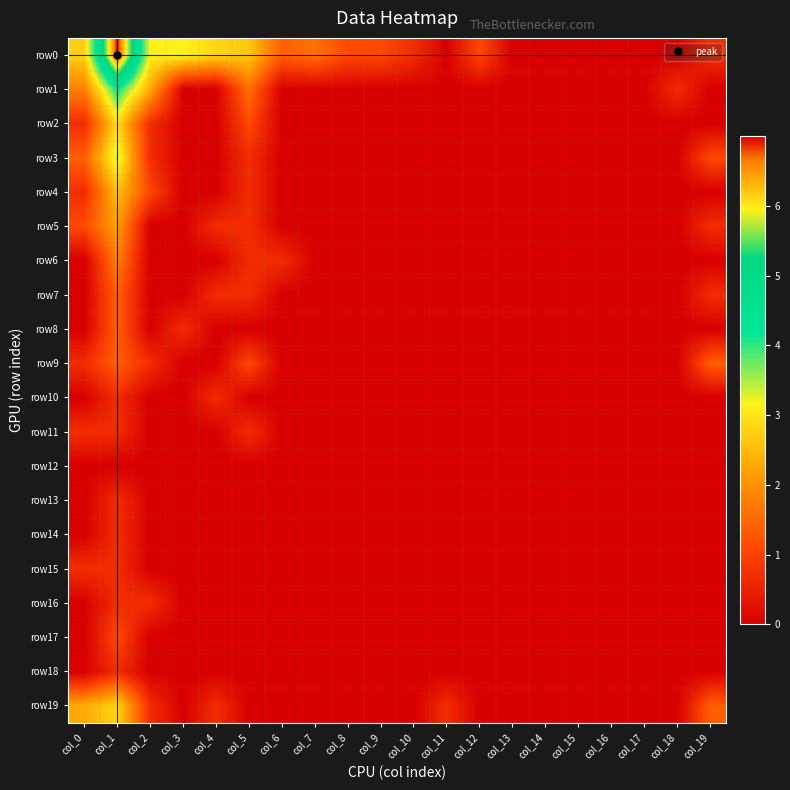

Reading left to right, list all the values displayed in this chart.

row0: col_0=2.8	col_1=7.0	col_2=3.1	col_3=3.2	col_4=2.8	col_5=2.6	col_6=1.4	col_7=1.6	col_8=1.1	col_9=1.1	col_10=0.7	col_11=0.0	col_12=1.1	col_13=0.0	col_14=0.0	col_15=0.0	col_16=0.0	col_17=0.0	col_18=0.0	col_19=0.7
row1: col_0=1.8	col_1=4.2	col_2=2.3	col_3=0.0	col_4=0.0	col_5=1.6	col_6=0.0	col_7=0.0	col_8=0.0	col_9=0.0	col_10=0.0	col_11=0.0	col_12=0.0	col_13=0.0	col_14=0.0	col_15=0.0	col_16=0.0	col_17=0.0	col_18=0.7	col_19=0.0
row2: col_0=0.7	col_1=2.9	col_2=0.7	col_3=0.0	col_4=0.0	col_5=1.1	col_6=0.0	col_7=0.0	col_8=0.0	col_9=0.0	col_10=0.0	col_11=0.0	col_12=0.0	col_13=0.0	col_14=0.0	col_15=0.0	col_16=0.0	col_17=0.0	col_18=0.0	col_19=0.0
row3: col_0=1.4	col_1=3.4	col_2=0.7	col_3=0.0	col_4=0.0	col_5=0.7	col_6=0.0	col_7=0.0	col_8=0.0	col_9=0.0	col_10=0.0	col_11=0.0	col_12=0.0	col_13=0.0	col_14=0.0	col_15=0.0	col_16=0.0	col_17=0.0	col_18=0.0	col_19=1.1
row4: col_0=0.7	col_1=2.6	col_2=1.1	col_3=0.0	col_4=0.0	col_5=0.7	col_6=0.0	col_7=0.0	col_8=0.0	col_9=0.0	col_10=0.0	col_11=0.0	col_12=0.0	col_13=0.0	col_14=0.0	col_15=0.0	col_16=0.0	col_17=0.0	col_18=0.0	col_19=0.0
row5: col_0=1.1	col_1=2.2	col_2=0.0	col_3=0.0	col_4=0.7	col_5=0.7	col_6=0.0	col_7=0.0	col_8=0.0	col_9=0.0	col_10=0.0	col_11=0.0	col_12=0.0	col_13=0.0	col_14=0.0	col_15=0.0	col_16=0.0	col_17=0.0	col_18=0.0	col_19=0.7
row6: col_0=0.0	col_1=1.8	col_2=0.0	col_3=0.0	col_4=0.0	col_5=0.7	col_6=0.7	col_7=0.0	col_8=0.0	col_9=0.0	col_10=0.0	col_11=0.0	col_12=0.0	col_13=0.0	col_14=0.0	col_15=0.0	col_16=0.0	col_17=0.0	col_18=0.0	col_19=0.0
row7: col_0=0.0	col_1=1.4	col_2=0.0	col_3=0.0	col_4=0.7	col_5=0.7	col_6=0.0	col_7=0.0	col_8=0.0	col_9=0.0	col_10=0.0	col_11=0.0	col_12=0.0	col_13=0.0	col_14=0.0	col_15=0.0	col_16=0.0	col_17=0.0	col_18=0.0	col_19=0.7
row8: col_0=0.0	col_1=1.4	col_2=0.0	col_3=0.7	col_4=0.0	col_5=0.0	col_6=0.0	col_7=0.0	col_8=0.0	col_9=0.0	col_10=0.0	col_11=0.0	col_12=0.0	col_13=0.0	col_14=0.0	col_15=0.0	col_16=0.0	col_17=0.0	col_18=0.0	col_19=0.0
row9: col_0=0.7	col_1=1.4	col_2=0.7	col_3=0.0	col_4=0.0	col_5=1.1	col_6=0.0	col_7=0.0	col_8=0.0	col_9=0.0	col_10=0.0	col_11=0.0	col_12=0.0	col_13=0.0	col_14=0.0	col_15=0.0	col_16=0.0	col_17=0.0	col_18=0.0	col_19=1.4
row10: col_0=0.0	col_1=0.7	col_2=0.0	col_3=0.0	col_4=0.7	col_5=0.0	col_6=0.0	col_7=0.0	col_8=0.0	col_9=0.0	col_10=0.0	col_11=0.0	col_12=0.0	col_13=0.0	col_14=0.0	col_15=0.0	col_16=0.0	col_17=0.0	col_18=0.0	col_19=0.0
row11: col_0=0.7	col_1=0.7	col_2=0.0	col_3=0.0	col_4=0.0	col_5=0.7	col_6=0.0	col_7=0.0	col_8=0.0	col_9=0.0	col_10=0.0	col_11=0.0	col_12=0.0	col_13=0.0	col_14=0.0	col_15=0.0	col_16=0.0	col_17=0.0	col_18=0.0	col_19=0.0
row12: col_0=0.0	col_1=0.0	col_2=0.0	col_3=0.0	col_4=0.0	col_5=0.0	col_6=0.0	col_7=0.0	col_8=0.0	col_9=0.0	col_10=0.0	col_11=0.0	col_12=0.0	col_13=0.0	col_14=0.0	col_15=0.0	col_16=0.0	col_17=0.0	col_18=0.0	col_19=0.0
row13: col_0=0.0	col_1=0.7	col_2=0.0	col_3=0.0	col_4=0.0	col_5=0.0	col_6=0.0	col_7=0.0	col_8=0.0	col_9=0.0	col_10=0.0	col_11=0.0	col_12=0.0	col_13=0.0	col_14=0.0	col_15=0.0	col_16=0.0	col_17=0.0	col_18=0.0	col_19=0.0
row14: col_0=0.0	col_1=0.7	col_2=0.0	col_3=0.0	col_4=0.0	col_5=0.0	col_6=0.0	col_7=0.0	col_8=0.0	col_9=0.0	col_10=0.0	col_11=0.0	col_12=0.0	col_13=0.0	col_14=0.0	col_15=0.0	col_16=0.0	col_17=0.0	col_18=0.0	col_19=0.0
row15: col_0=0.7	col_1=0.7	col_2=0.0	col_3=0.0	col_4=0.0	col_5=0.0	col_6=0.0	col_7=0.0	col_8=0.0	col_9=0.0	col_10=0.0	col_11=0.0	col_12=0.0	col_13=0.0	col_14=0.0	col_15=0.0	col_16=0.0	col_17=0.0	col_18=0.0	col_19=0.0
row16: col_0=0.0	col_1=0.7	col_2=0.7	col_3=0.0	col_4=0.0	col_5=0.0	col_6=0.0	col_7=0.0	col_8=0.0	col_9=0.0	col_10=0.0	col_11=0.0	col_12=0.0	col_13=0.0	col_14=0.0	col_15=0.0	col_16=0.0	col_17=0.0	col_18=0.0	col_19=0.0
row17: col_0=0.0	col_1=1.1	col_2=0.0	col_3=0.0	col_4=0.0	col_5=0.0	col_6=0.0	col_7=0.0	col_8=0.0	col_9=0.0	col_10=0.0	col_11=0.0	col_12=0.0	col_13=0.0	col_14=0.0	col_15=0.0	col_16=0.0	col_17=0.0	col_18=0.0	col_19=0.0
row18: col_0=0.0	col_1=0.7	col_2=0.0	col_3=0.0	col_4=0.0	col_5=0.0	col_6=0.0	col_7=0.0	col_8=0.0	col_9=0.0	col_10=0.0	col_11=0.0	col_12=0.0	col_13=0.0	col_14=0.0	col_15=0.0	col_16=0.0	col_17=0.0	col_18=0.0	col_19=0.0
row19: col_0=2.3	col_1=2.8	col_2=0.7	col_3=0.0	col_4=0.7	col_5=0.0	col_6=0.0	col_7=0.0	col_8=0.0	col_9=0.0	col_10=0.0	col_11=0.7	col_12=0.0	col_13=0.0	col_14=0.0	col_15=0.0	col_16=0.0	col_17=0.0	col_18=0.0	col_19=1.4